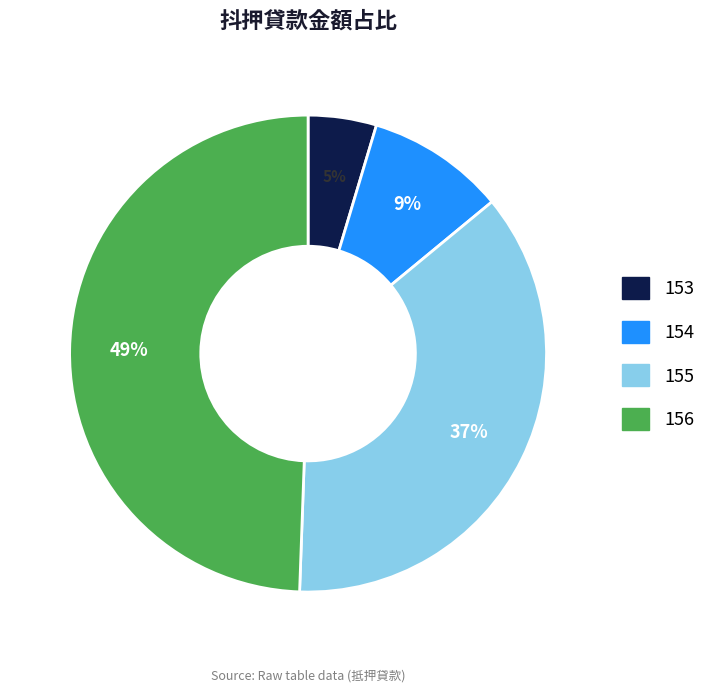

How many slices are in this pie chart?

4